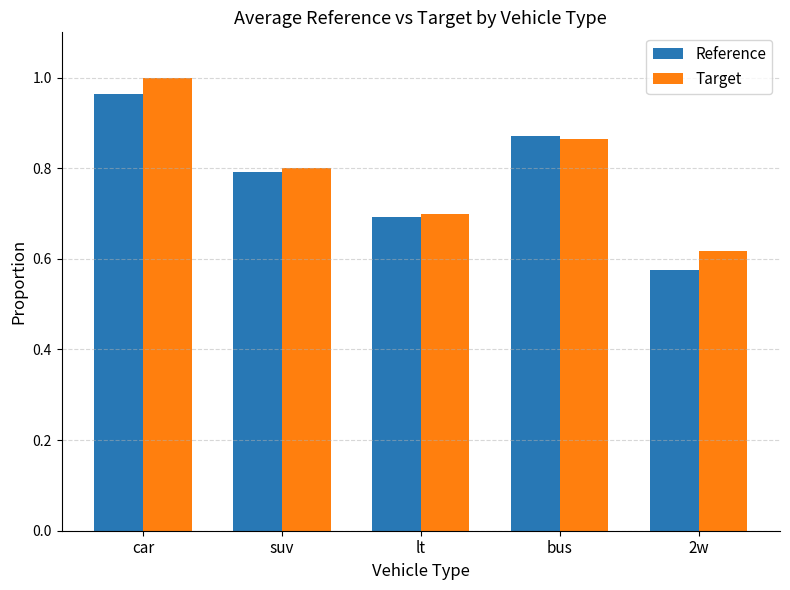

What is the value of the Reference bar at the 3rd from the left?

0.7